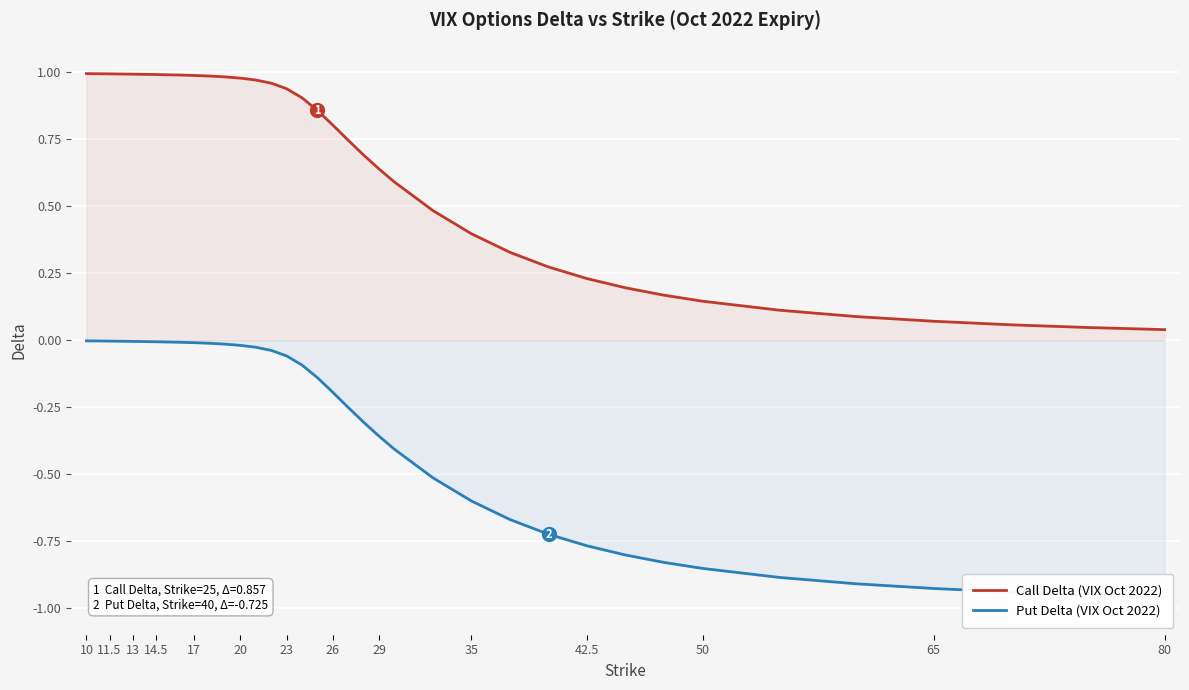

What is the maximum value shown in the chart?

1.0